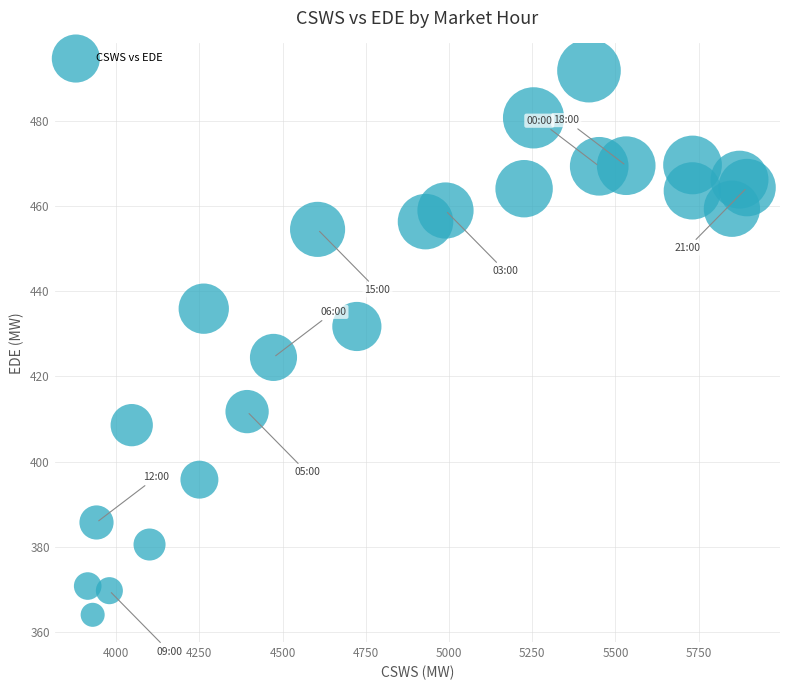

What is the range of Y values (max minus min)?

127.8